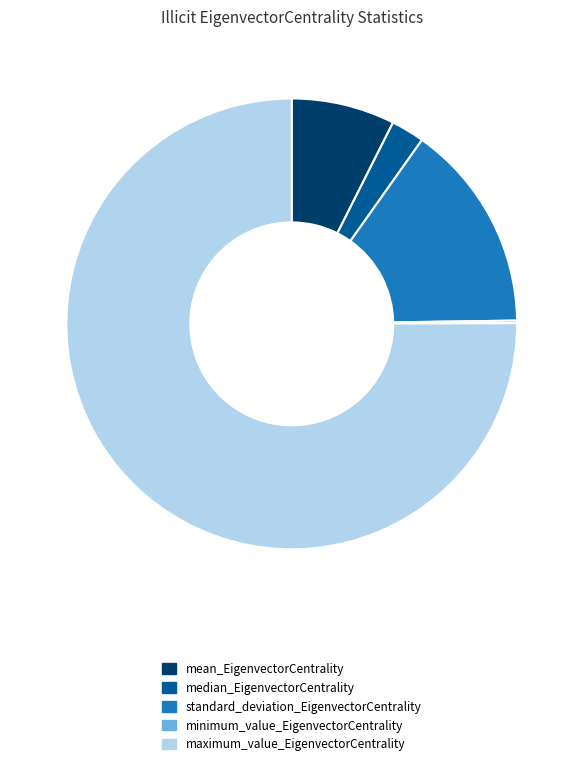

Which slice is the largest?

maximum_value_EigenvectorCentrality